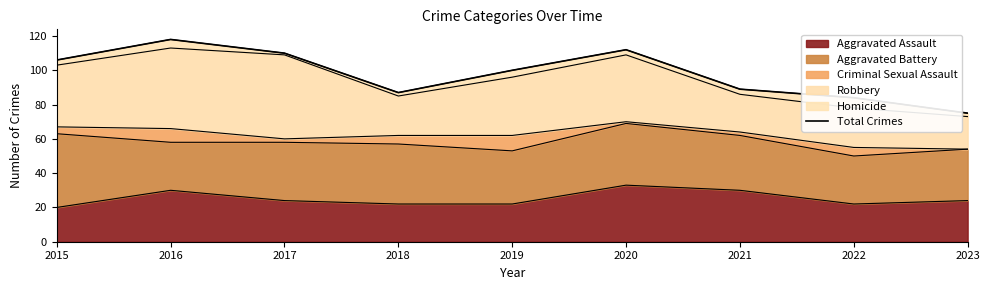

How many data points are less than 100?

4